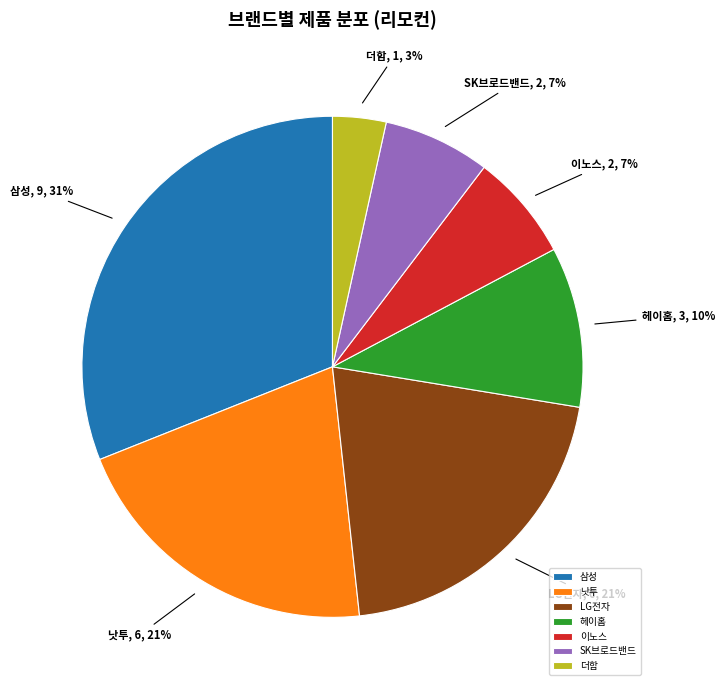

How many segments does this pie chart have?

7